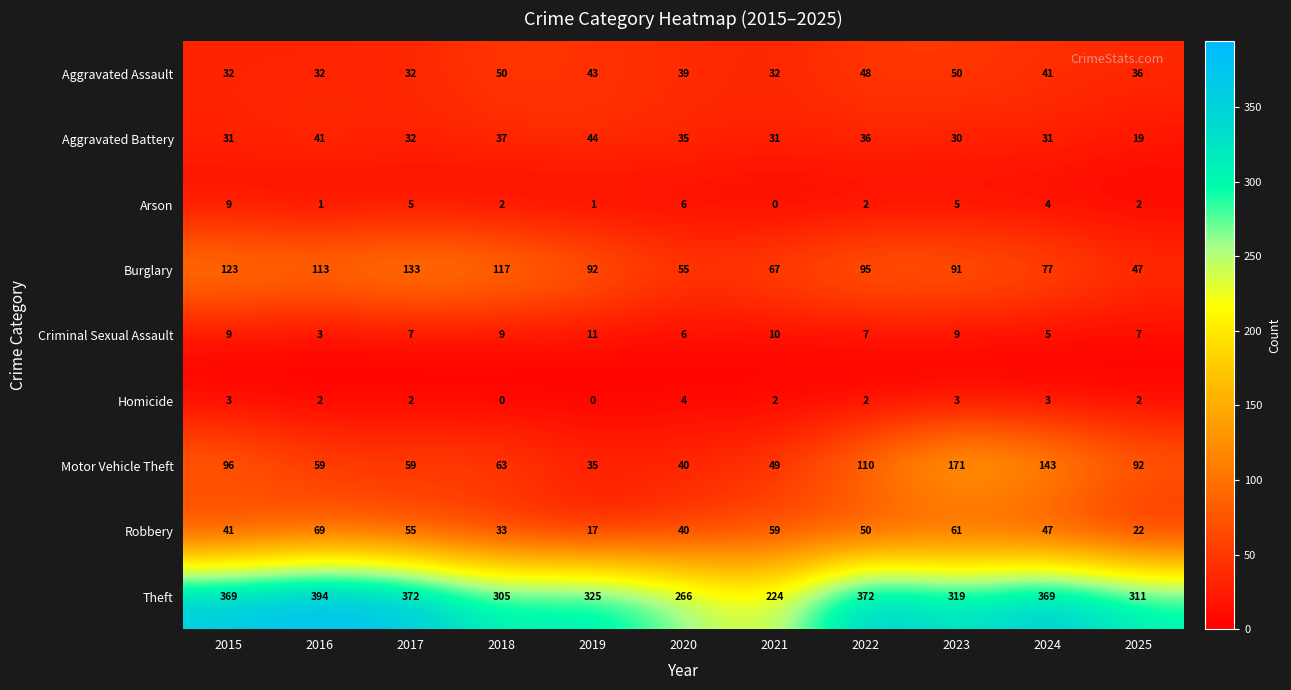

Between 2017 and 2020, which series saw the biggest shift?

Theft